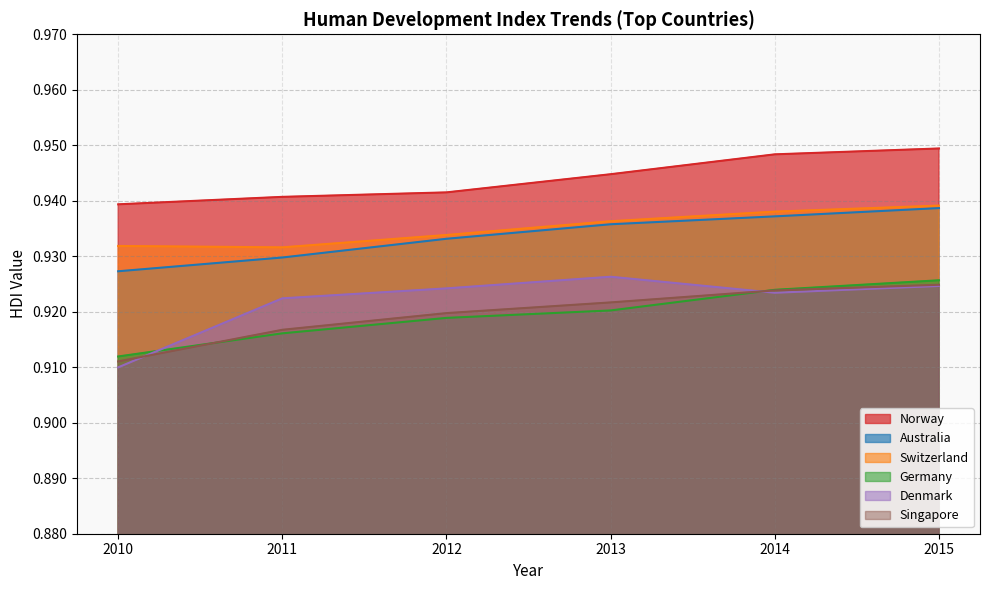

Which series has the widest spread of values?

Denmark